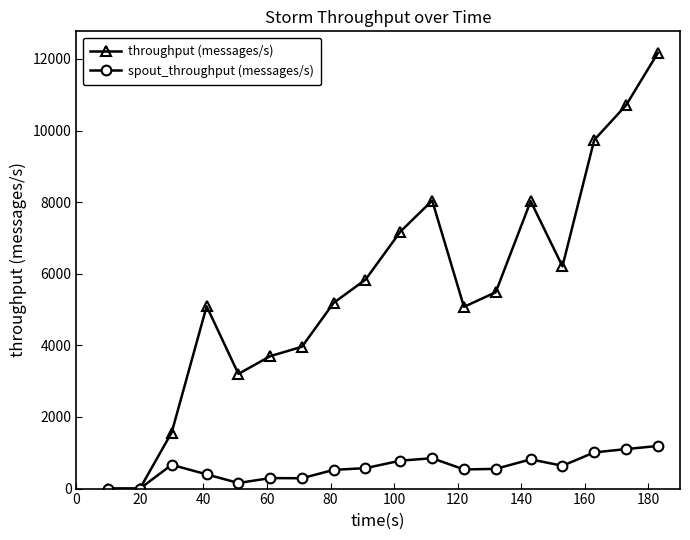

List the series in order of their overall mean, highest first.

throughput (messages/s), spout_throughput (messages/s)